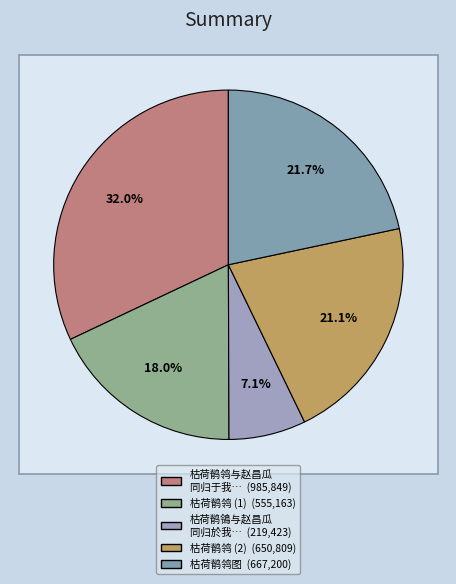

What is the smallest slice in the pie chart?

枯荷鹡鴒与赵昌瓜同归於我旧犹识其名氏今忘